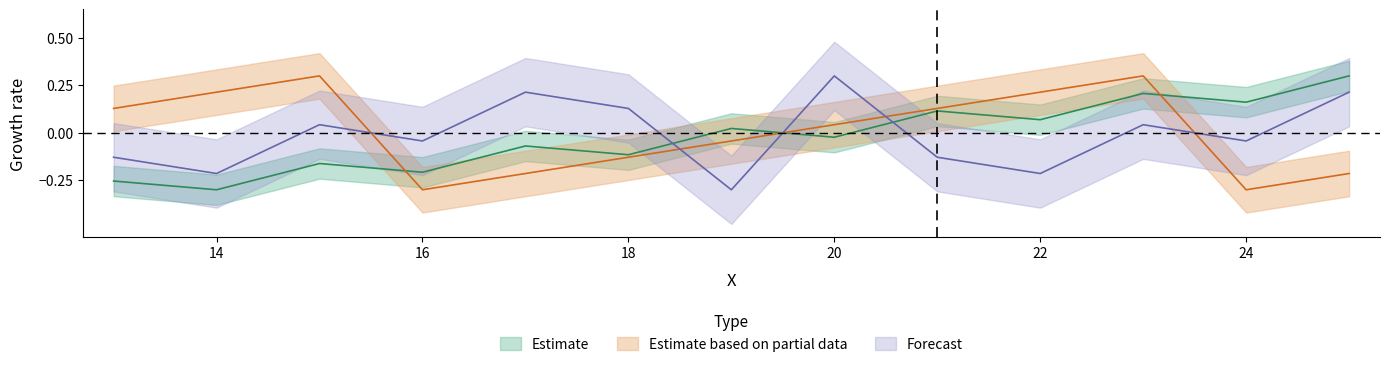

Does the chart have visible grid lines?

No